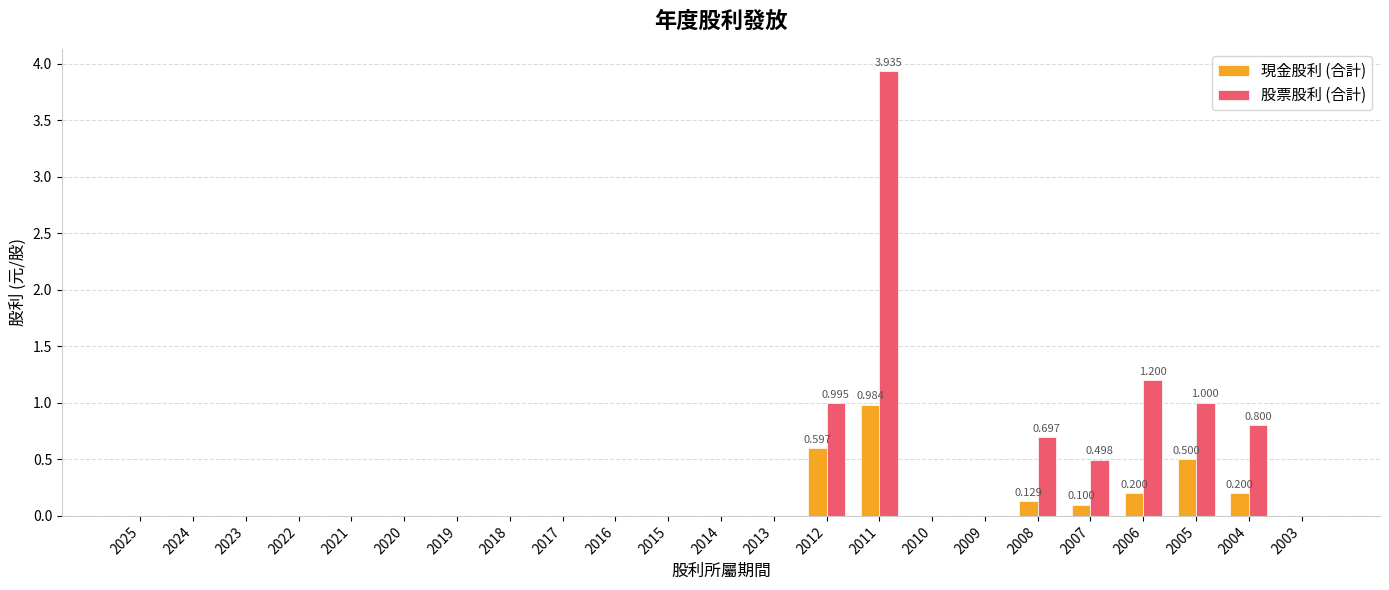

The value of 股票股利 (合計) at 2015 is 2.0. True or false?

False